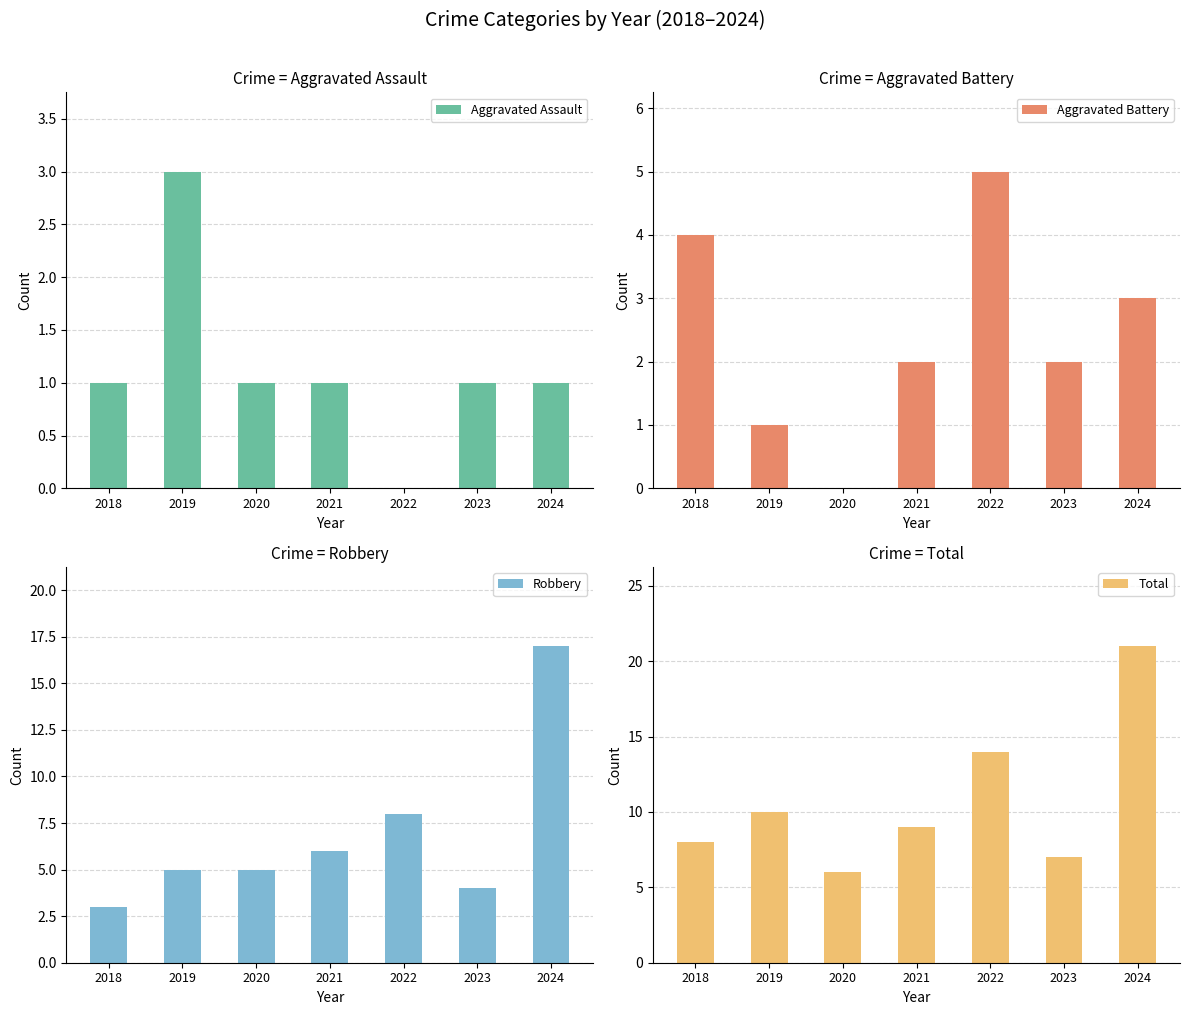

What is the value of the Aggravated Battery bar at the 1st from the left?

4